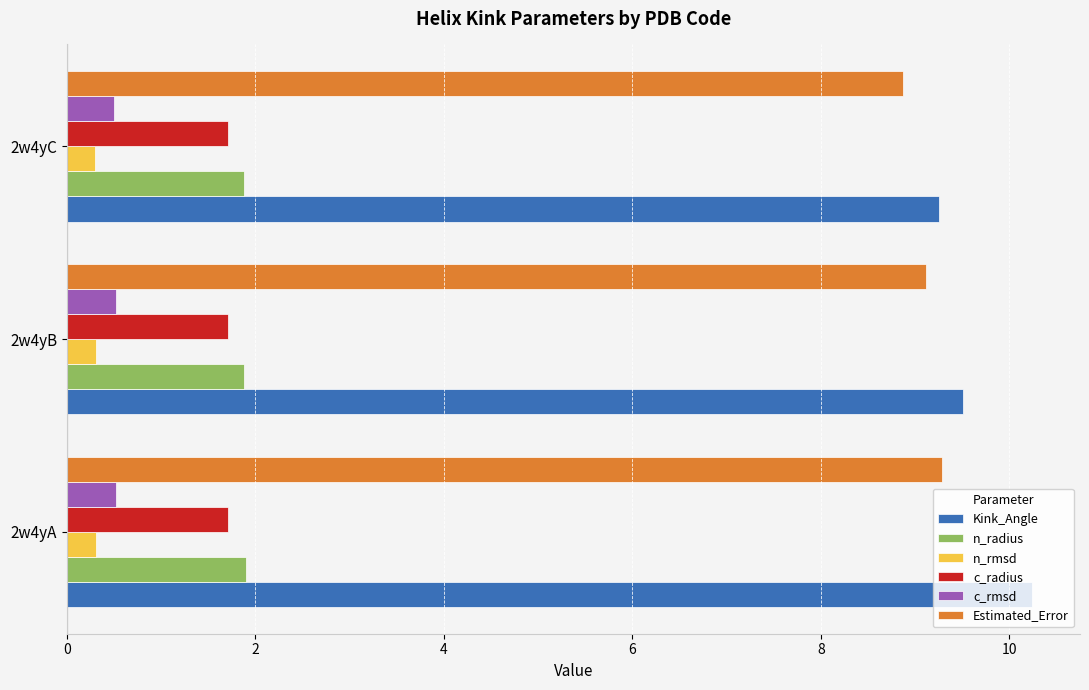

What is the maximum value shown in the chart?

10.2